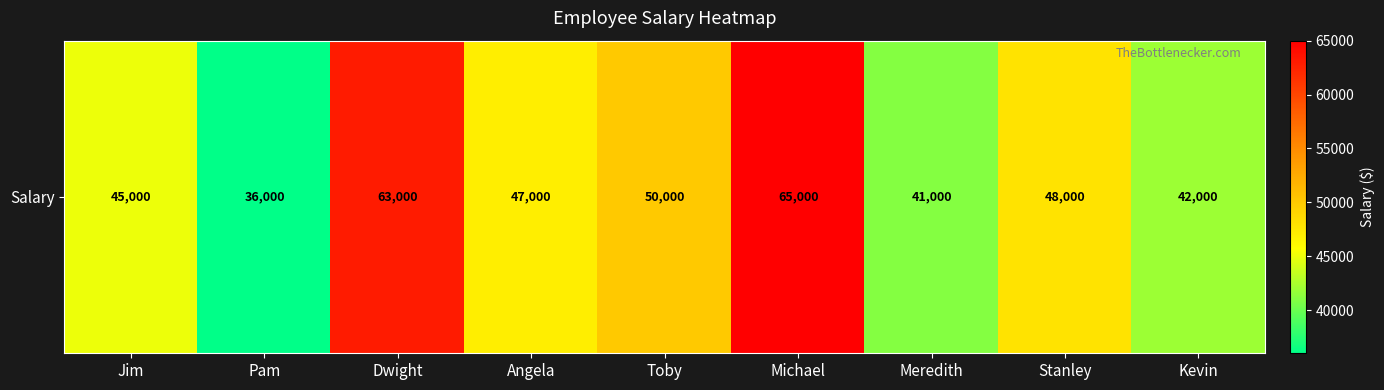

How many values are below 47000?

4